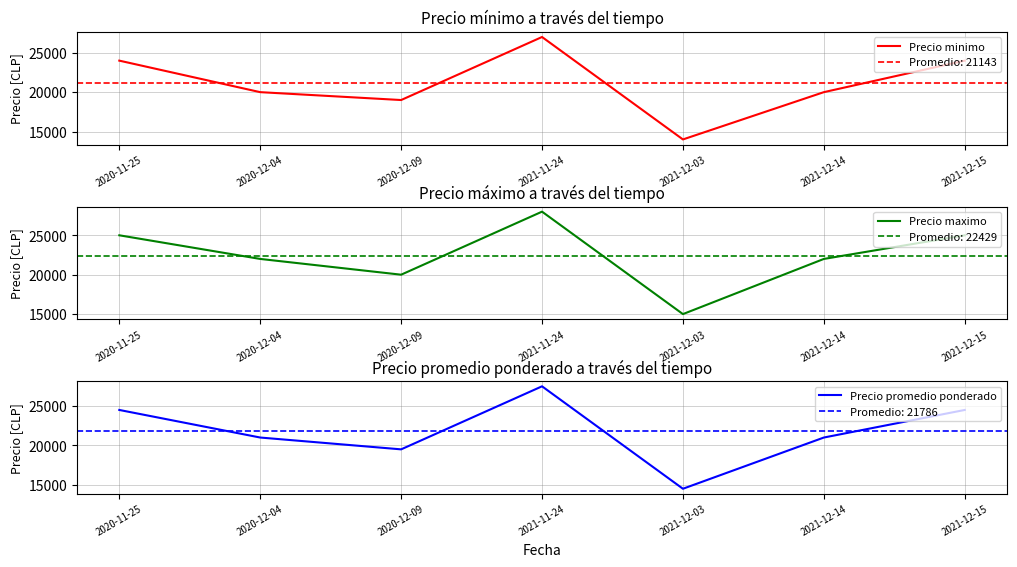

How many distinct data groups are displayed?

3